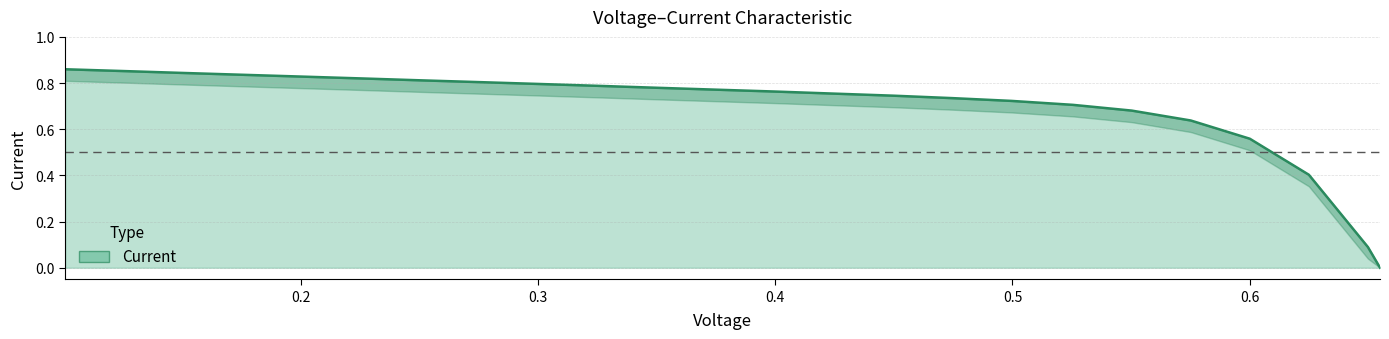

The value at 0.1264 is 0.9. True or false?

True